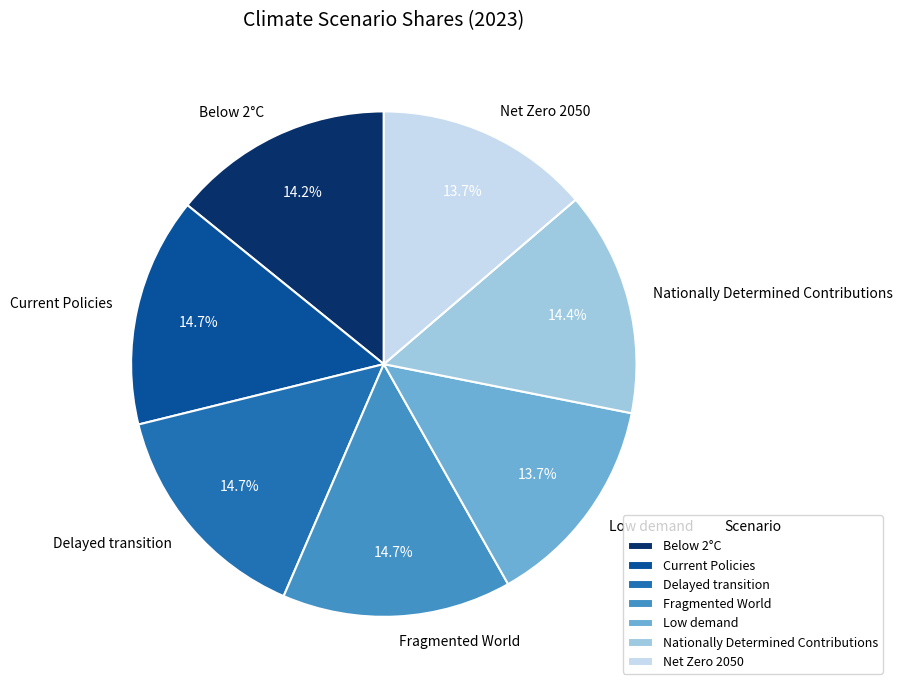

Do Below 2°C and Net Zero 2050 together represent more than half of the pie?

No